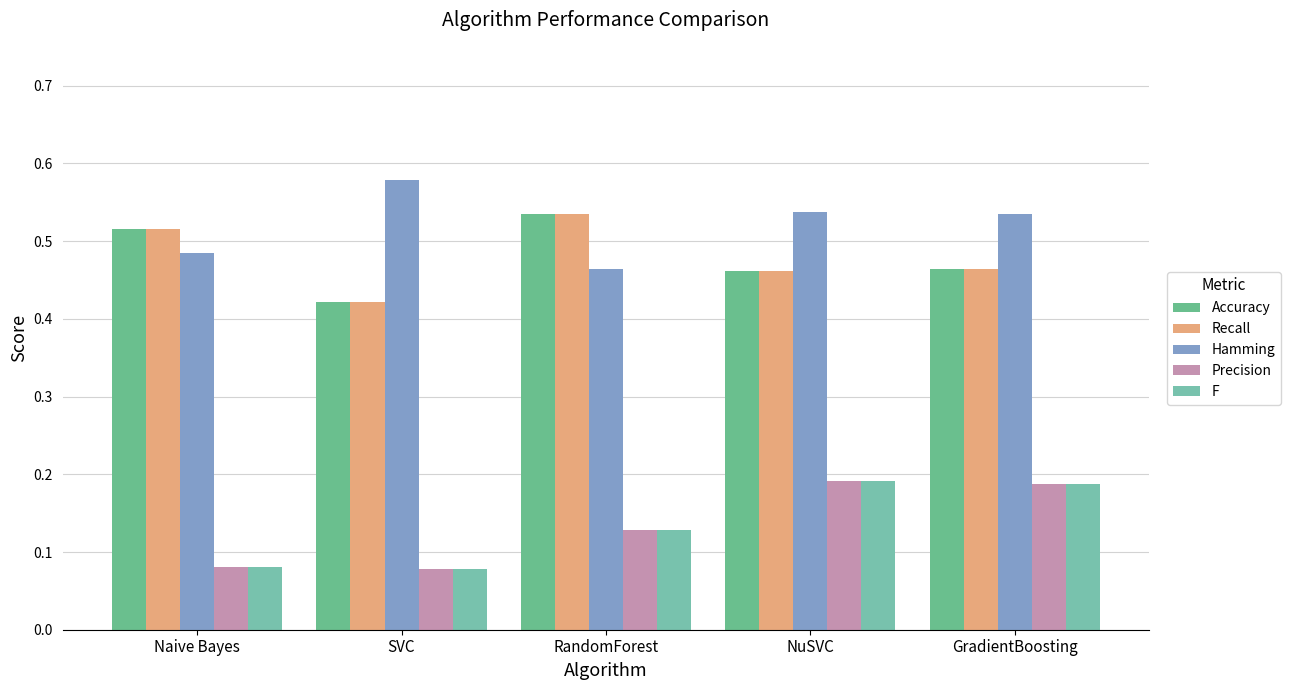

What is the greatest value displayed?

0.6